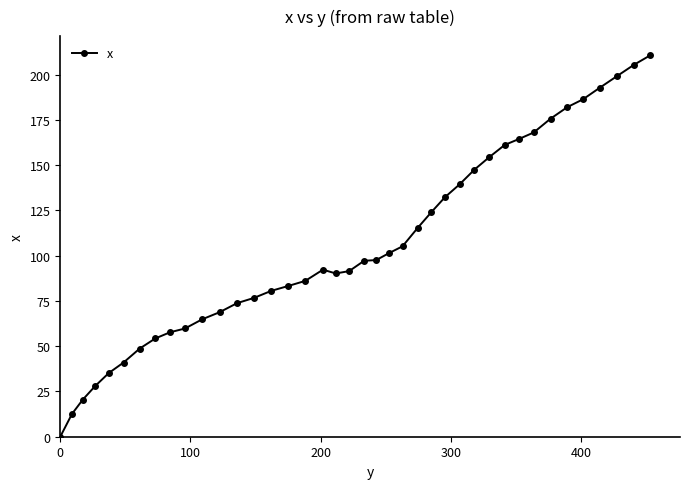

What is the difference between the second highest and second lowest values?

192.9